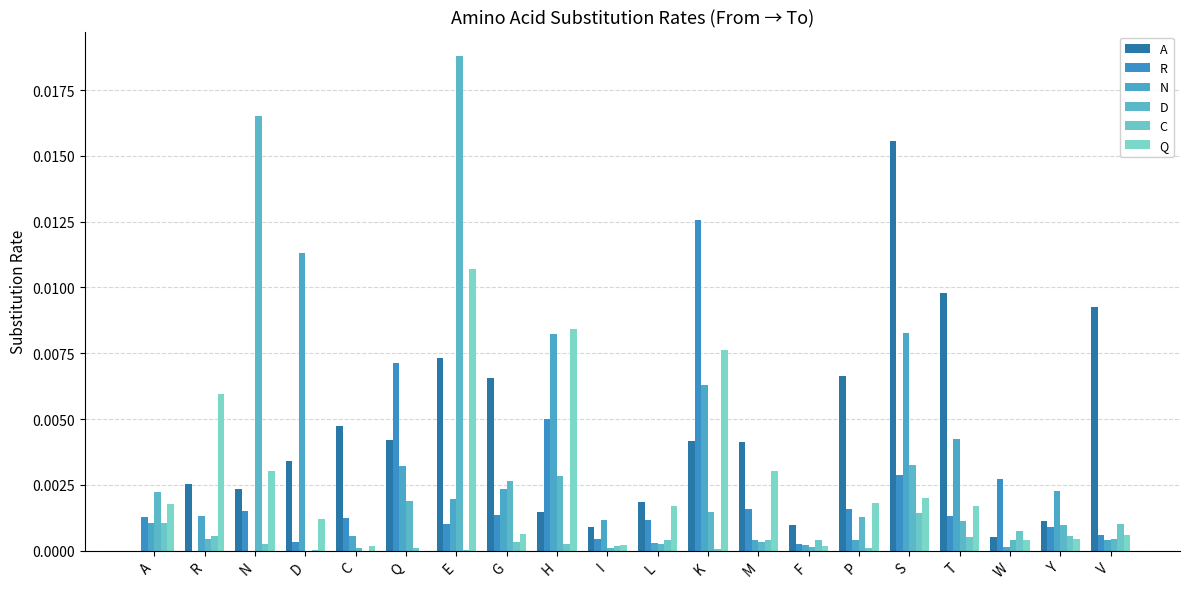

Is it true that A equals 0.0 at P?

False